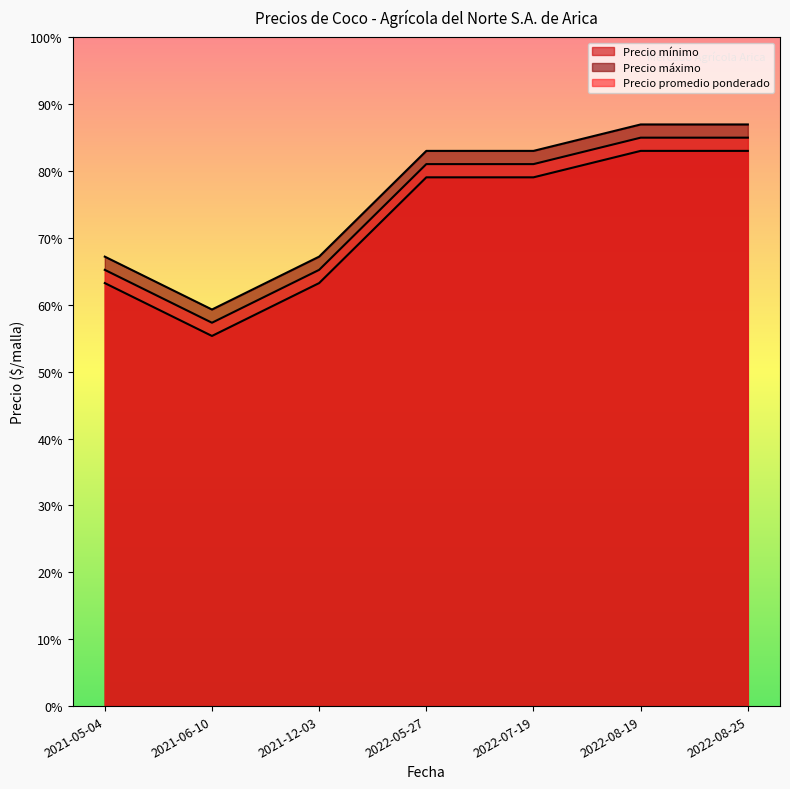

The Precio promedio ponderado series shows 16500 at 2021-12-03. True or false?

True